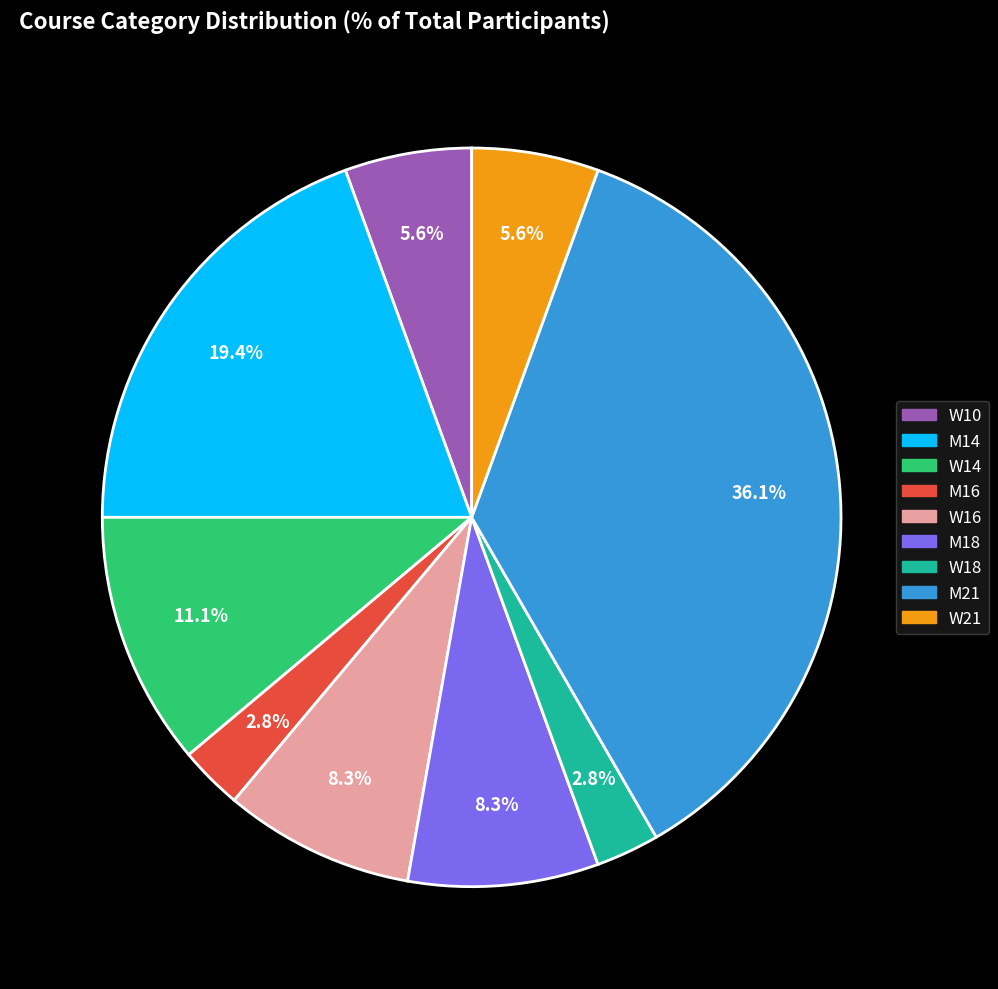

Which category has the biggest portion of the pie?

M21